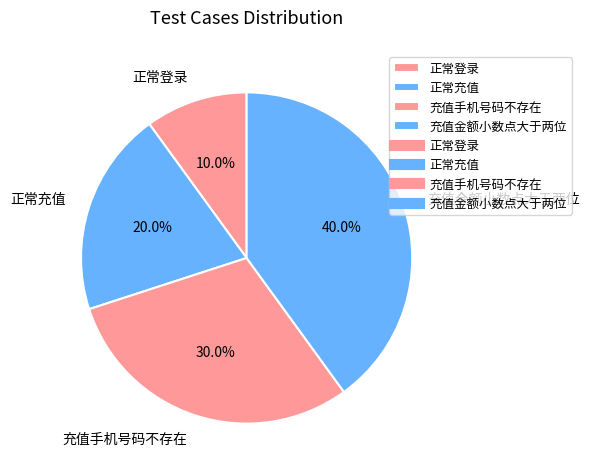

Rank the categories by value from highest to lowest.

充值金额小数点大于两位, 充值手机号码不存在, 正常充值, 正常登录